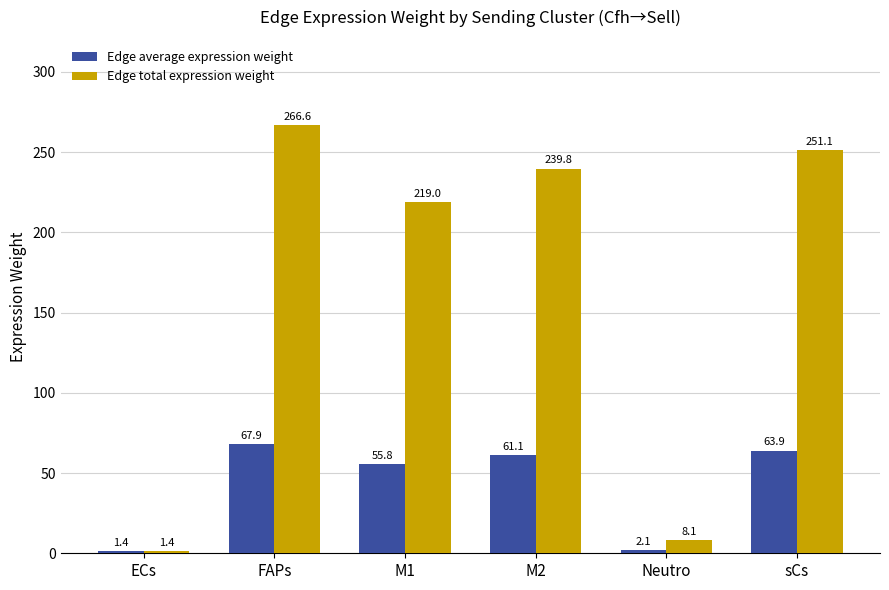

Reading left to right, what are all the values shown in this chart?

Edge average expression weight: ECs=1.4	FAPs=67.9	M1=55.8	M2=61.1	Neutro=2.1	sCs=63.9
Edge total expression weight: ECs=1.4	FAPs=266.6	M1=219.0	M2=239.8	Neutro=8.1	sCs=251.1